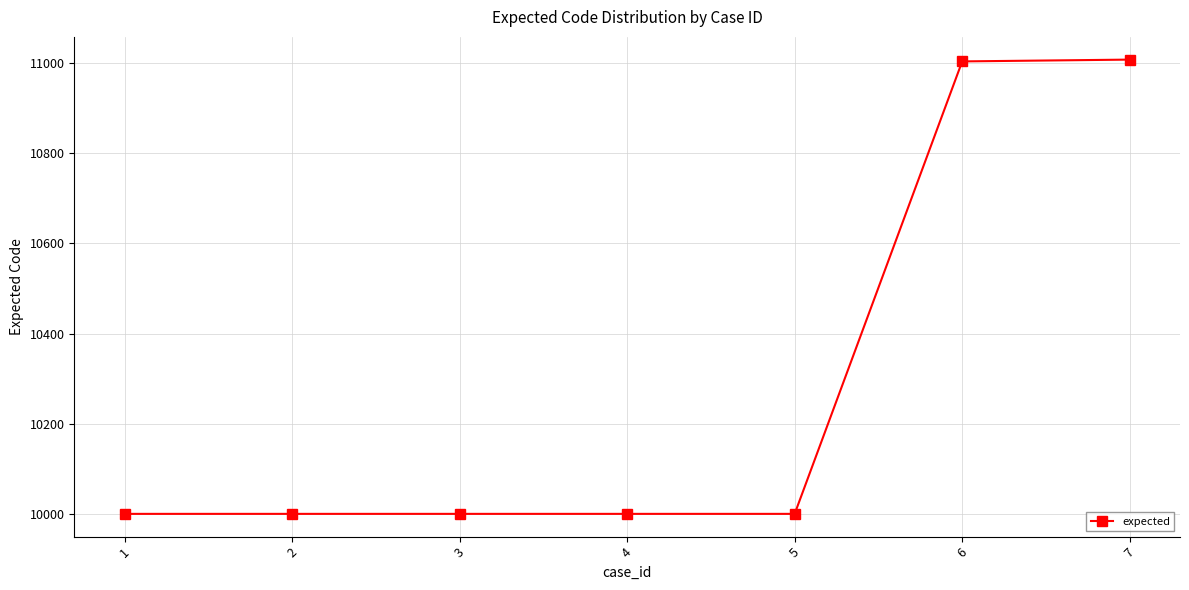

What is the change in value from 3 to 6?

+1002